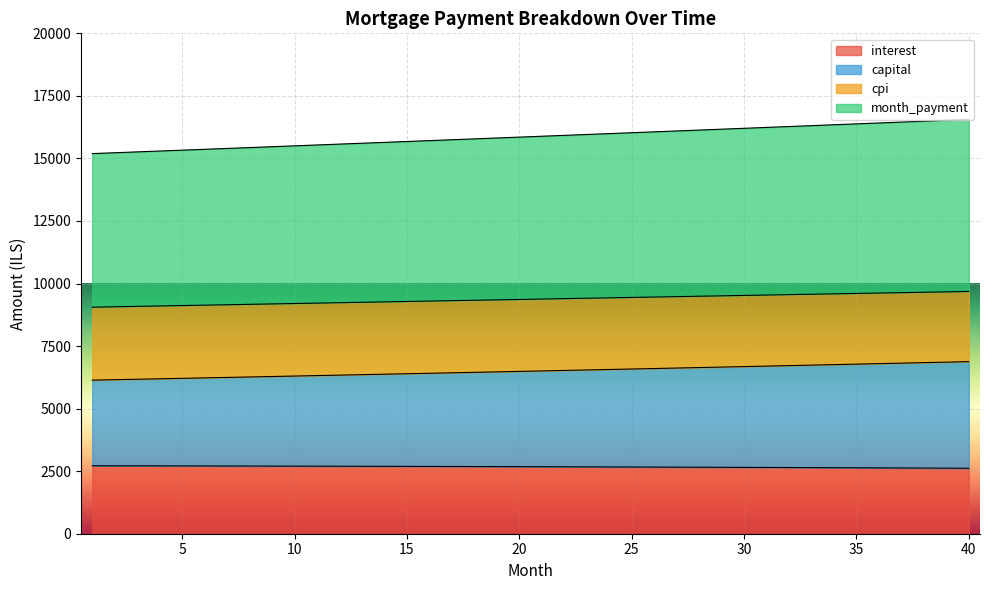

True or false: interest has more than 1 interior local peaks.

False